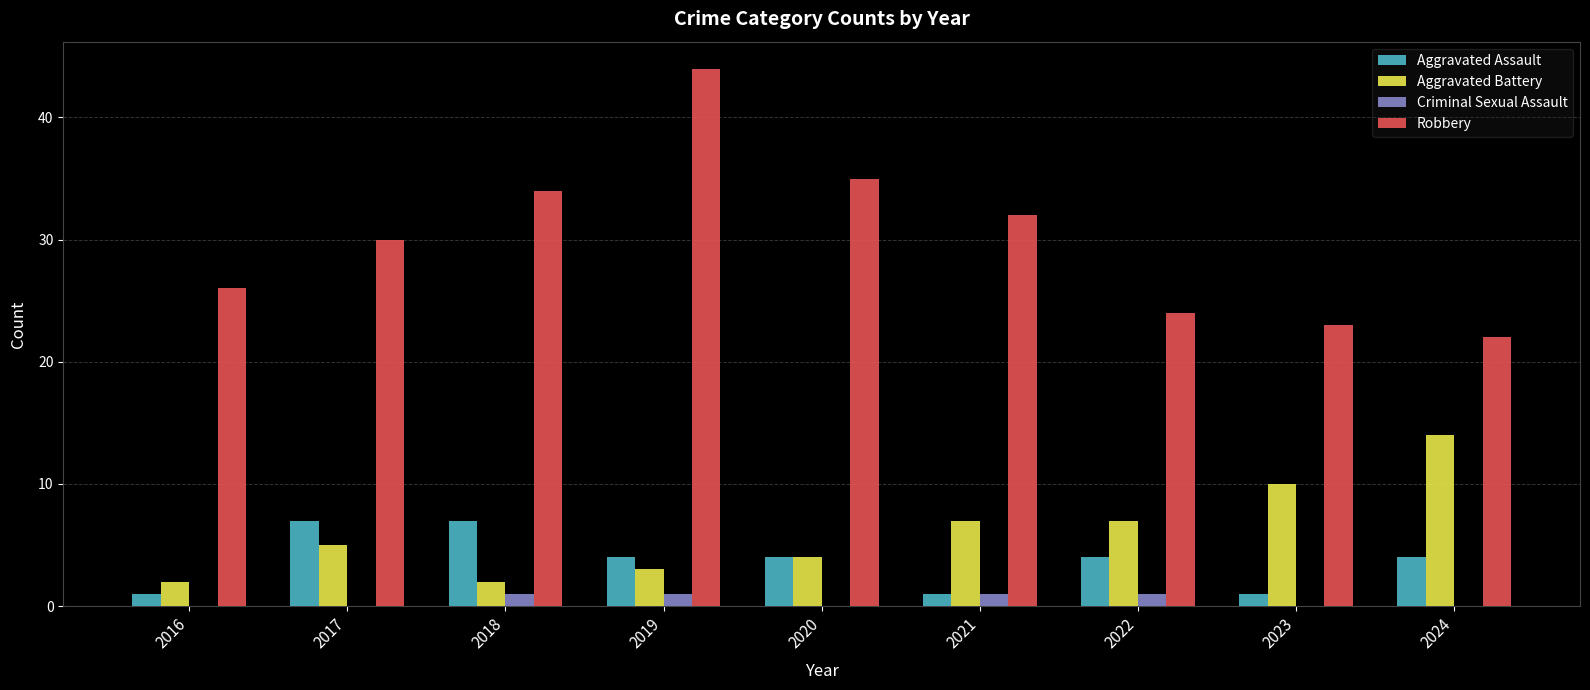

Read the Robbery value at 2018, to the nearest 10.

30